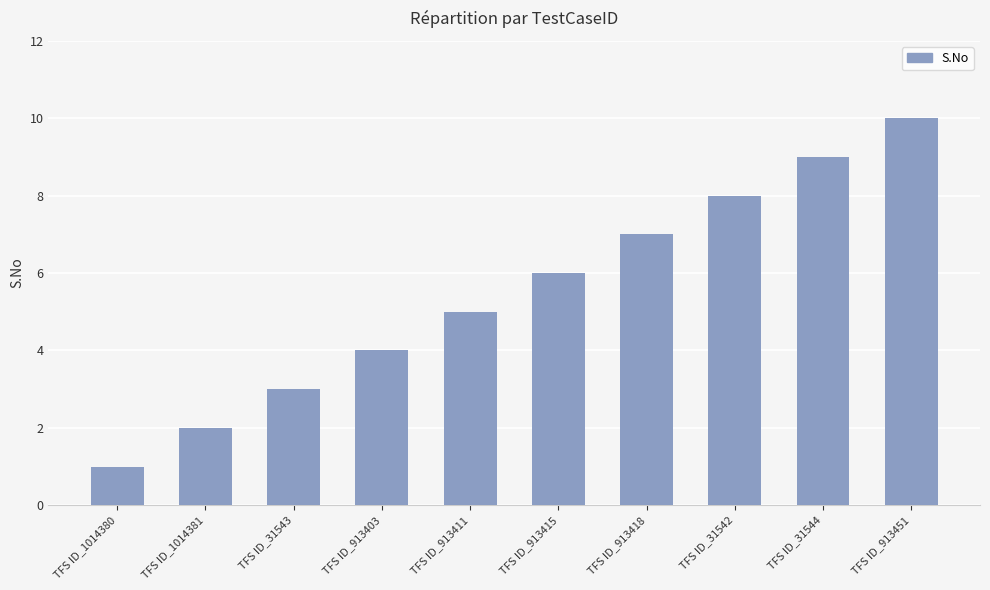

How many distinct data groups are displayed?

1